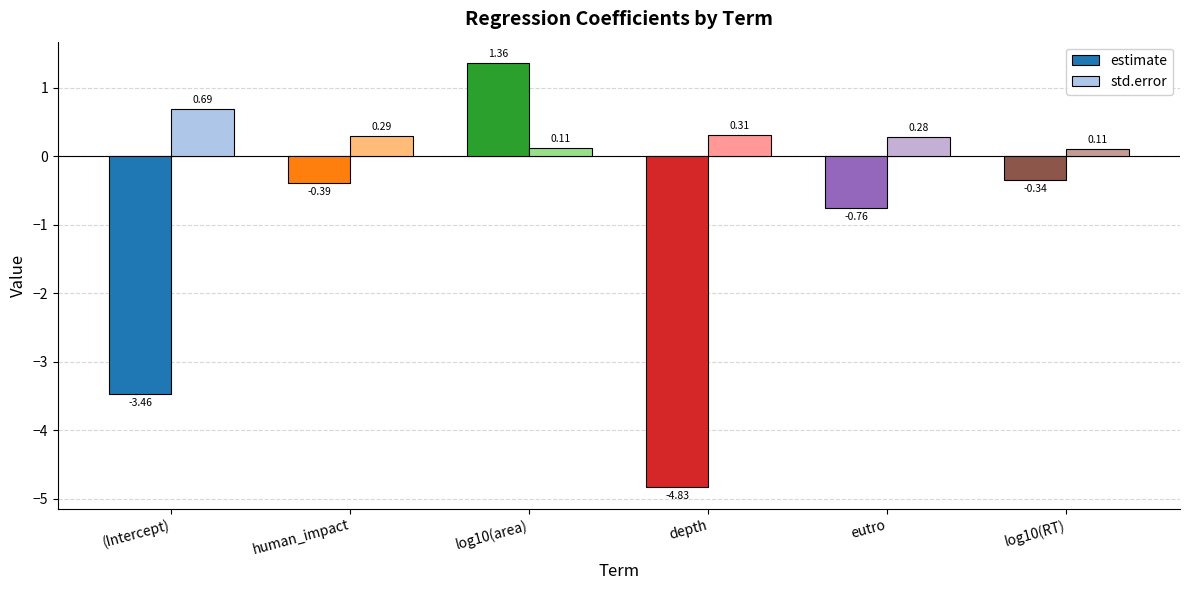

What is the sum of the estimate values at log10(area) and (Intercept)?

-2.1